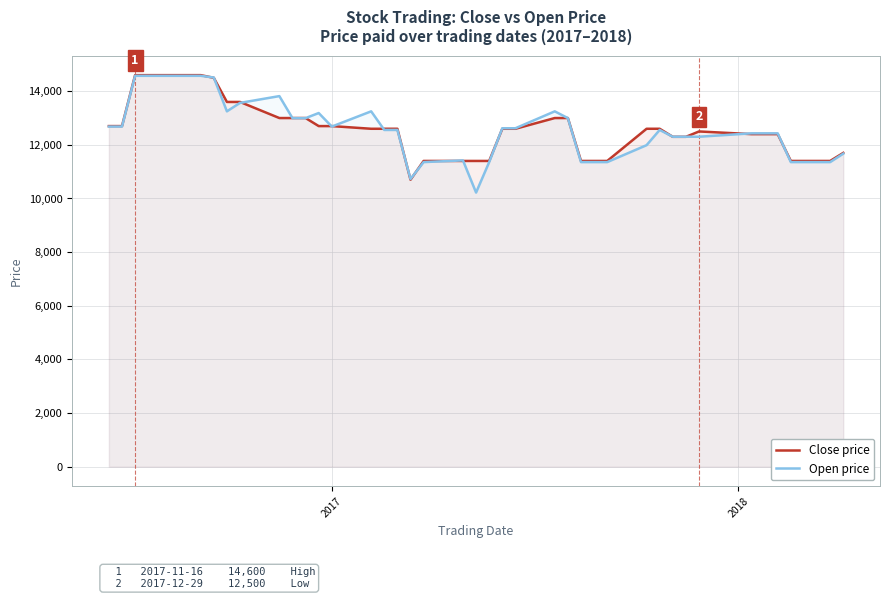

What are all the series names shown in the legend?

Close price, Open price